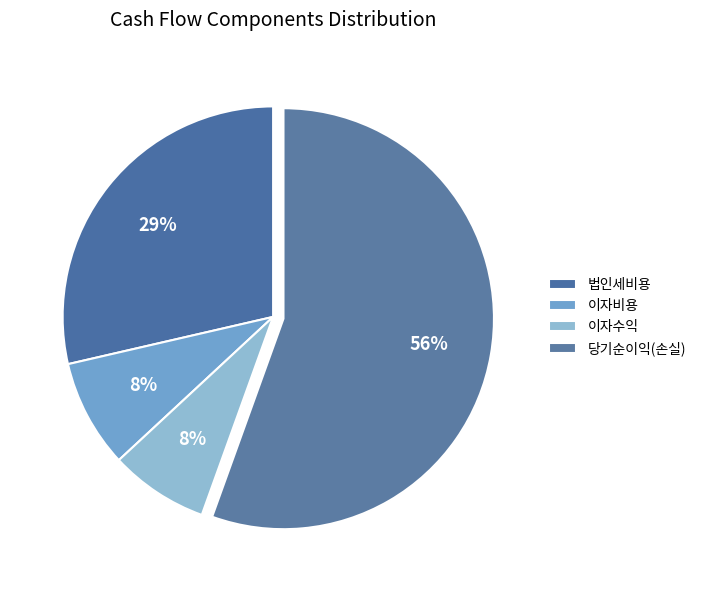

How many slices are in this pie chart?

4